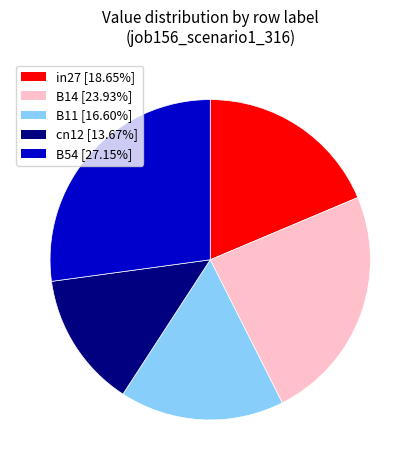

Does any single category account for the majority?

No